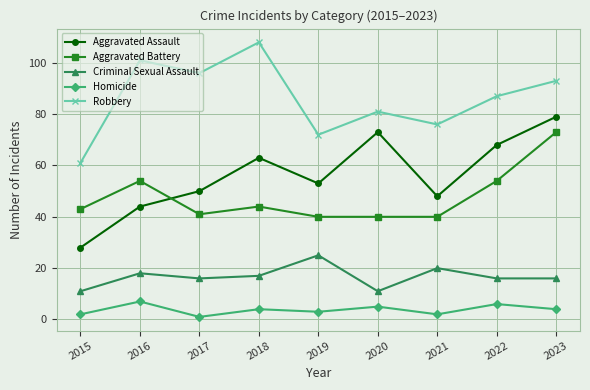

How many lines are shown in the chart?

5